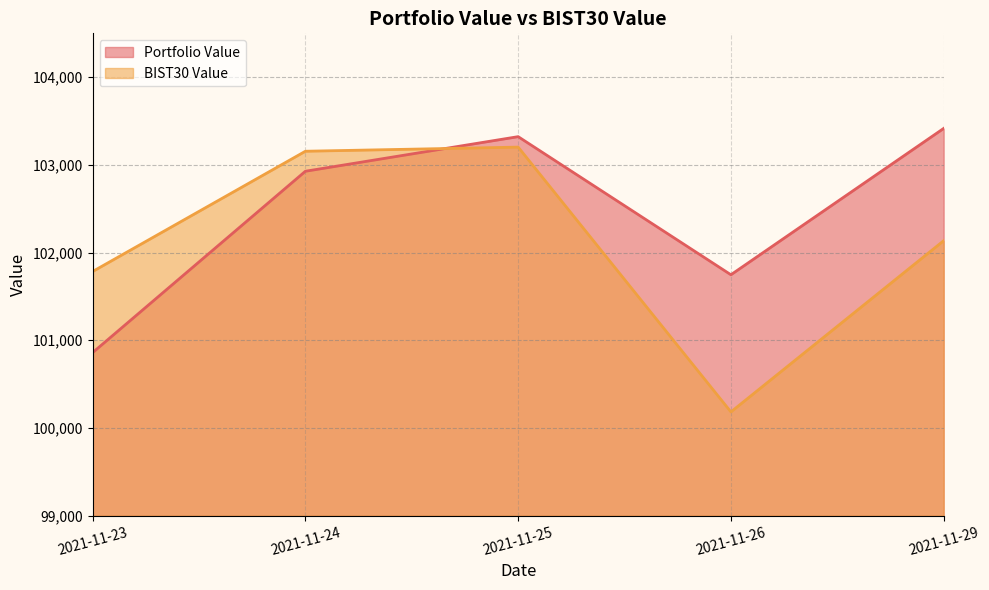

The Portfolio Value series shows 157708.6 at 2021-11-29. True or false?

False